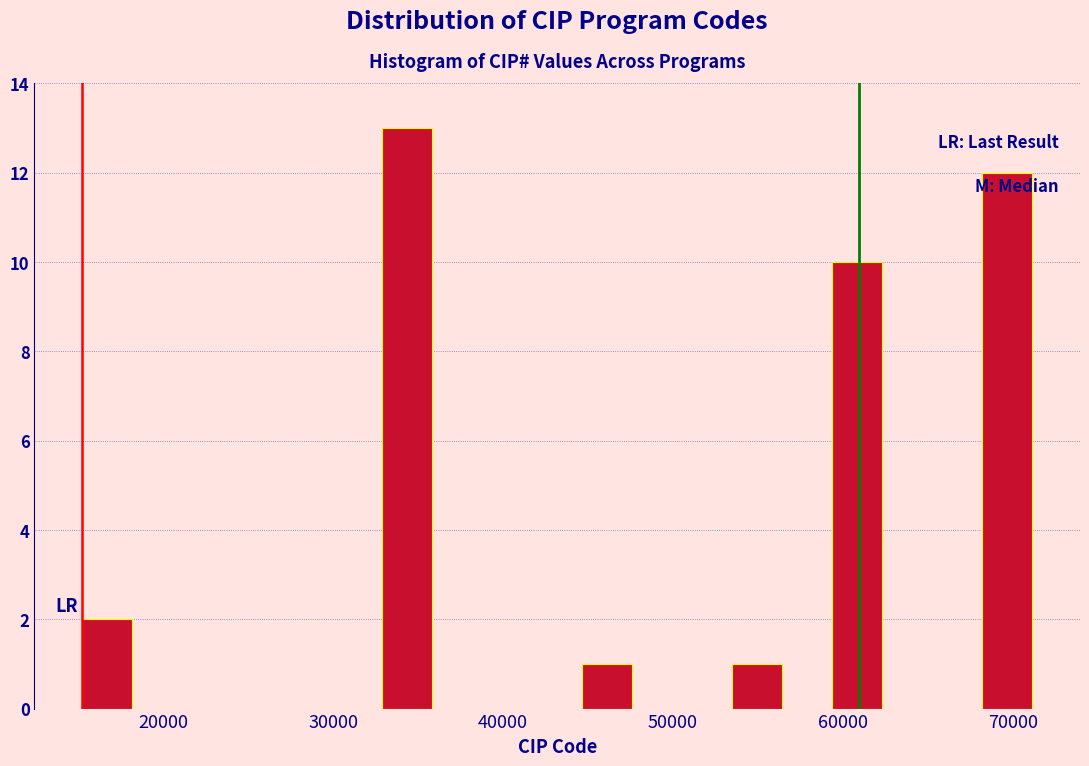

Around what value on the x-axis is the tallest bar? Give the approximate position of its centre, as read against the axis.

34000